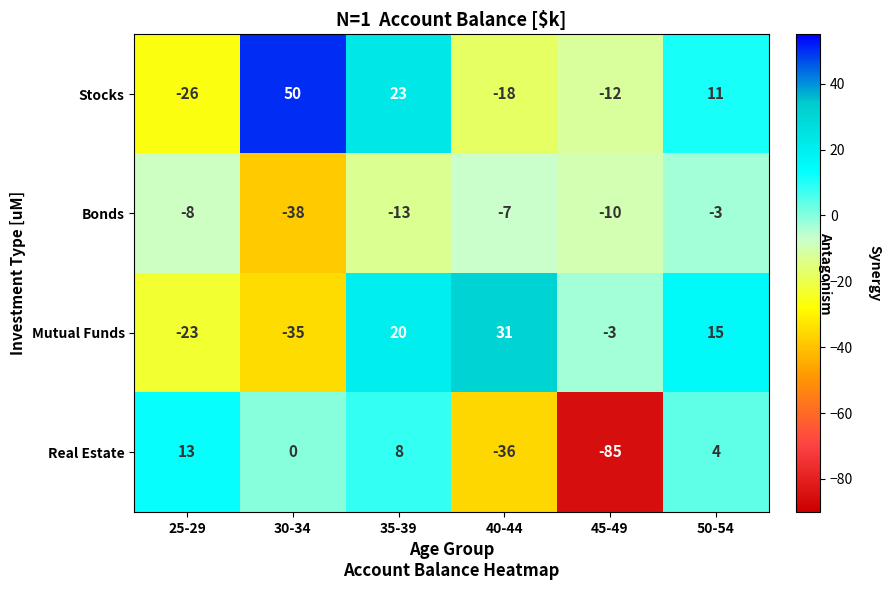

What is the difference between the maximum and minimum values in the Stocks series?

76